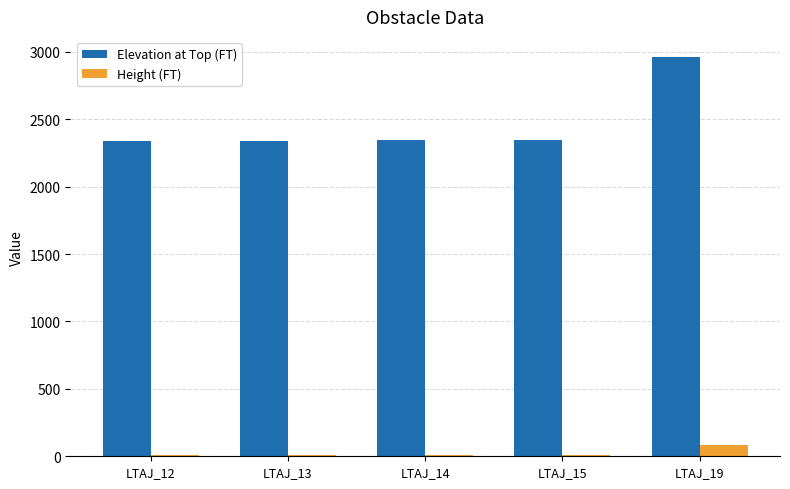

At which category is the sum across all series the highest?

LTAJ_19